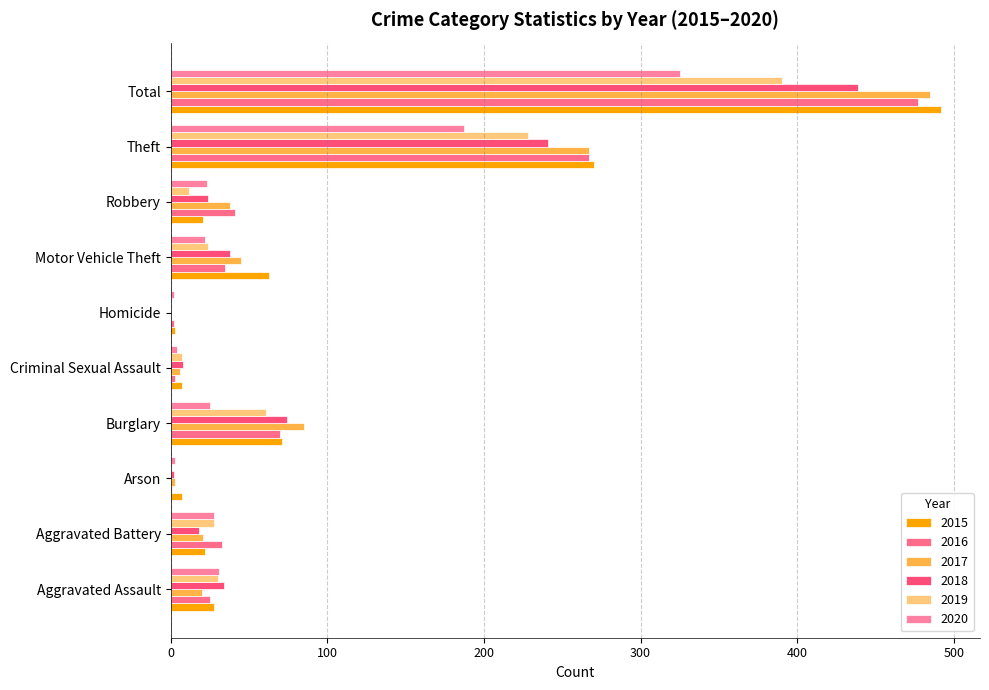

Is it true that 2016 equals 5 at Criminal Sexual Assault?

False